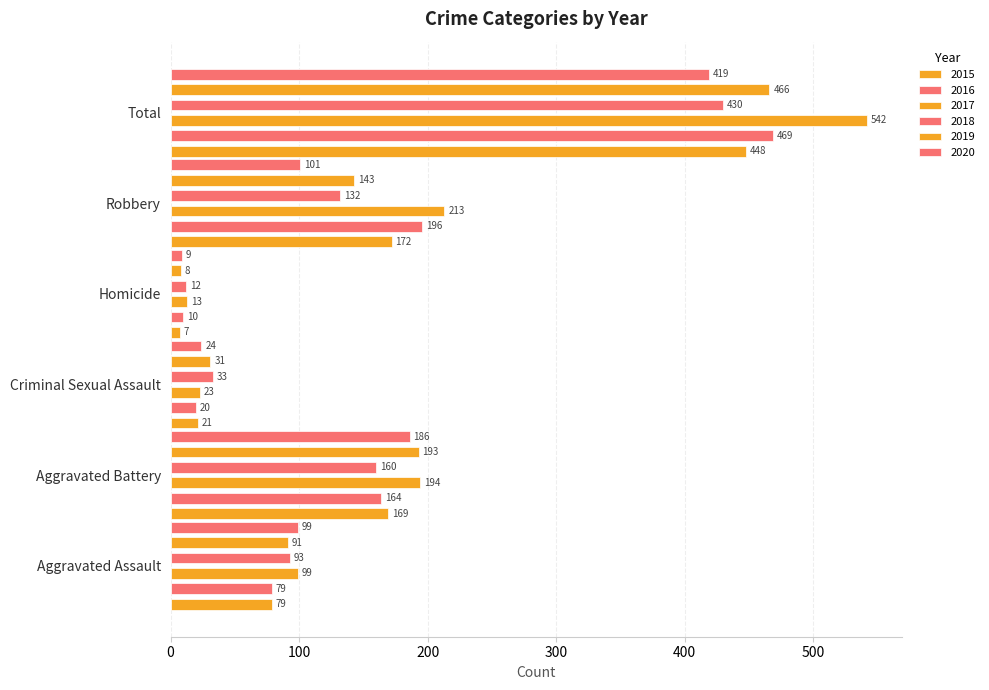

What is the difference between the 2018 values at Total and Robbery?

298